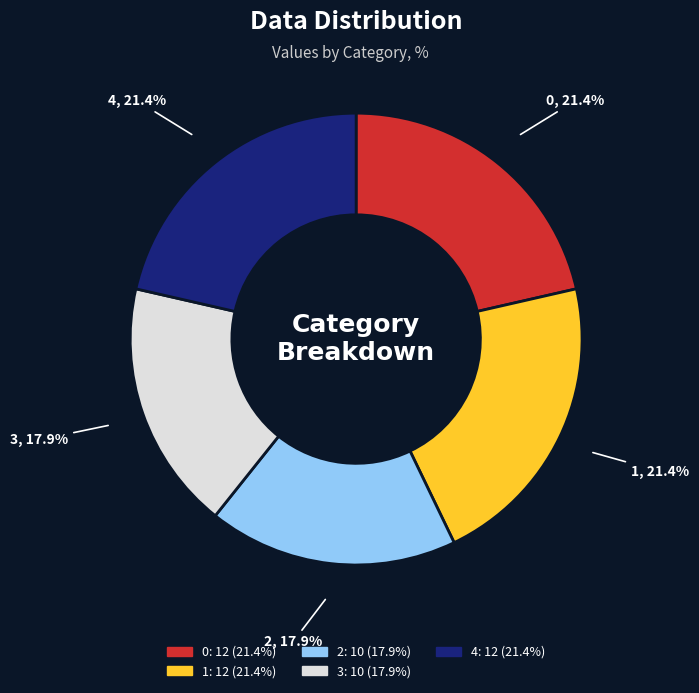

Does 1 represent more than half of the total?

No